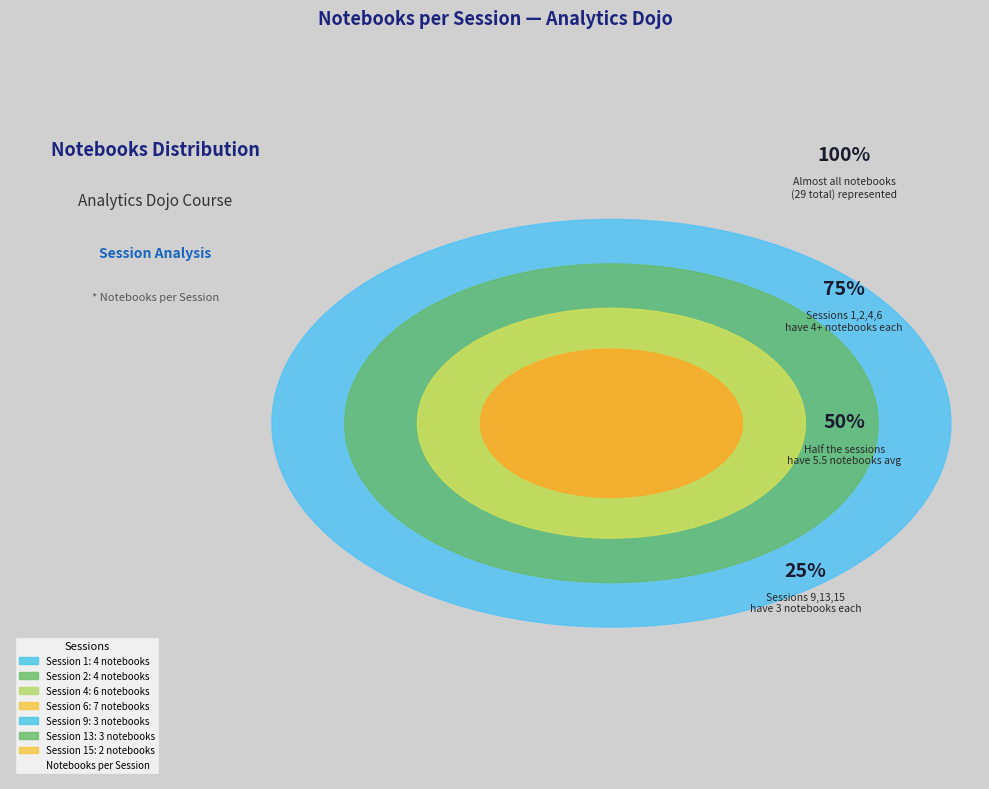

Do Session 4 and Session 6 together represent more than half of the pie?

No